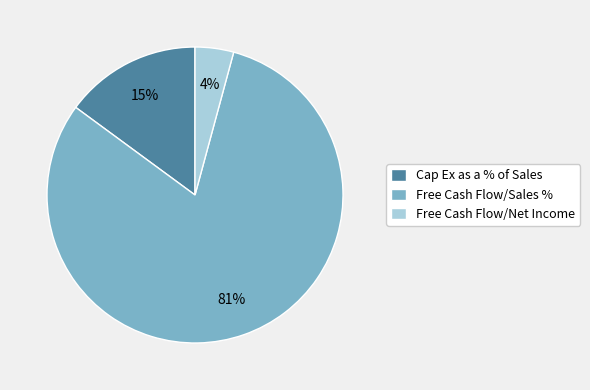

Count the number of slices in the pie.

3